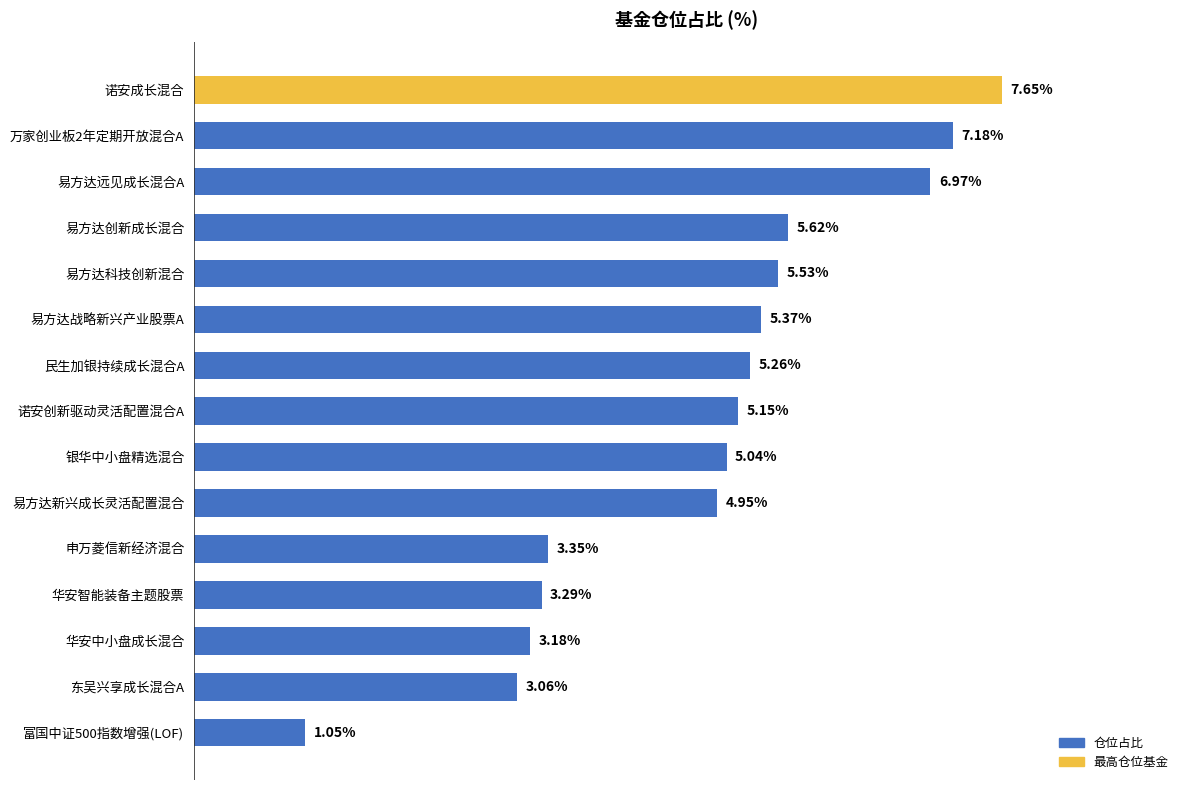

Rank the categories by value from lowest to highest.

富国中证500指数增强(LOF), 东吴兴享成长混合A, 华安中小盘成长混合, 华安智能装备主题股票, 申万菱信新经济混合, 易方达新兴成长灵活配置混合, 银华中小盘精选混合, 诺安创新驱动灵活配置混合A, 民生加银持续成长混合A, 易方达战略新兴产业股票A, 易方达科技创新混合, 易方达创新成长混合, 易方达远见成长混合A, 万家创业板2年定期开放混合A, 诺安成长混合